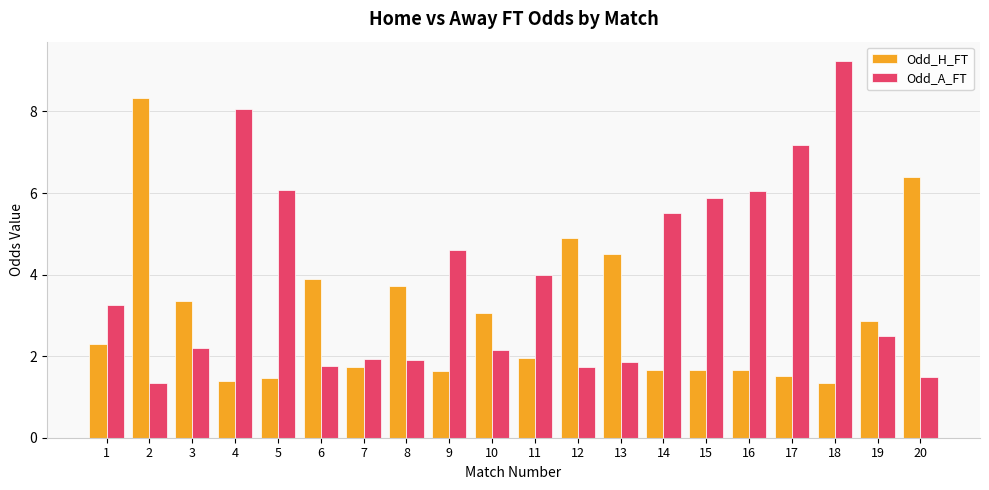

What is the average value of the Odd_H_FT series?

3.0